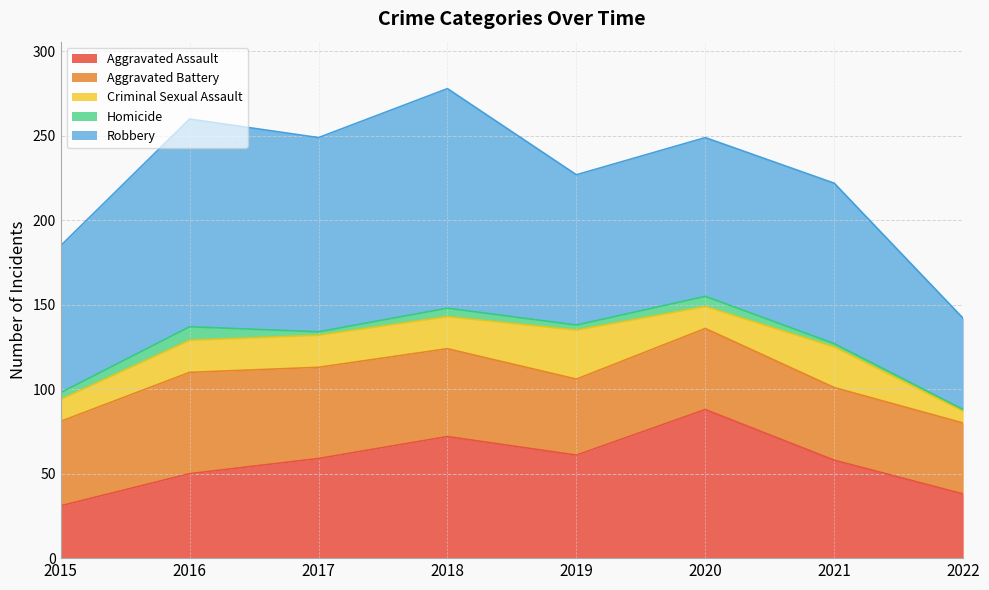

Where is Robbery nearest to the value 92?

2020